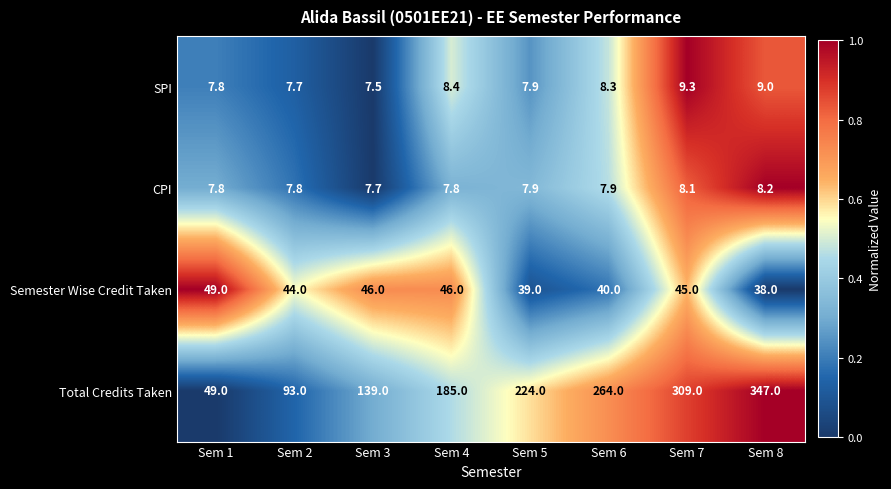

What is the sum of the Semester Wise Credit Taken values at Sem 4 and Sem 3?

92.0